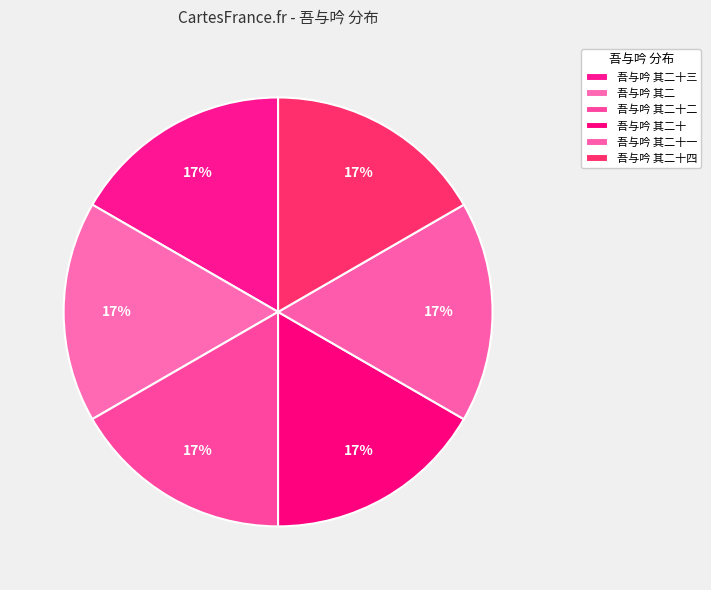

Is it true that 吾与吟 其二十 is 17% of the pie?

True